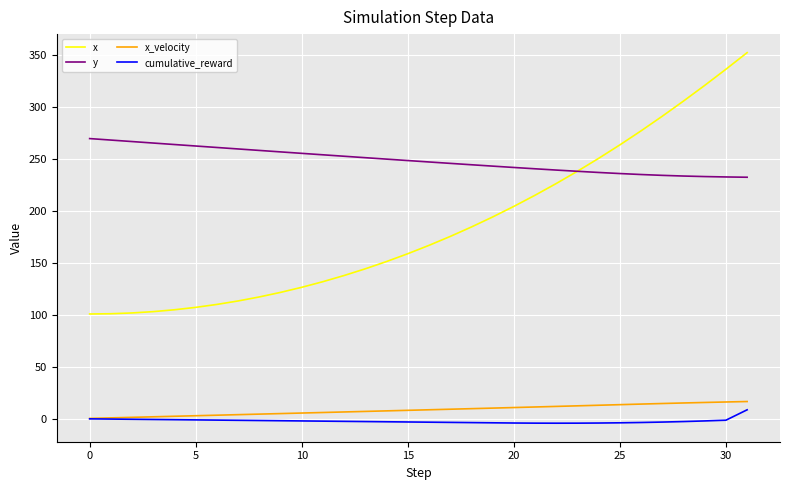

True or false: y and cumulative_reward intersect in this chart.

False